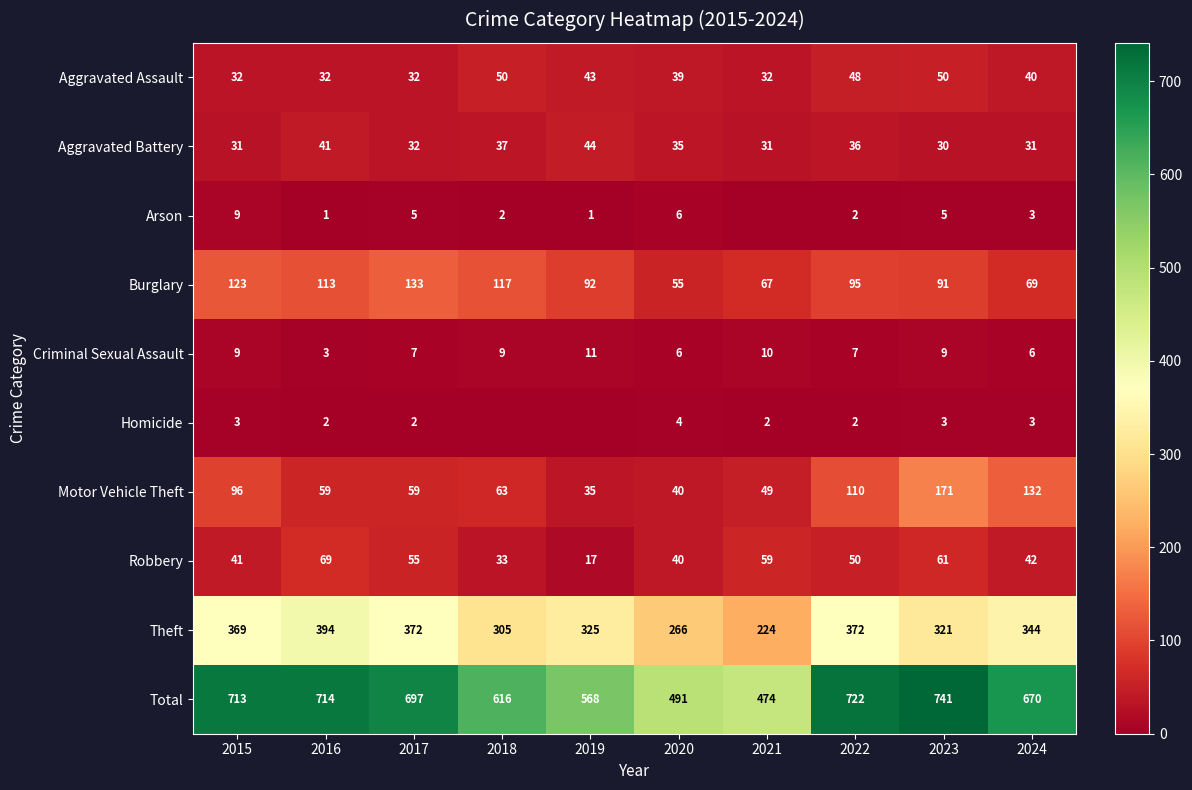

The value of Motor Vehicle Theft at 2021 is 75. True or false?

False